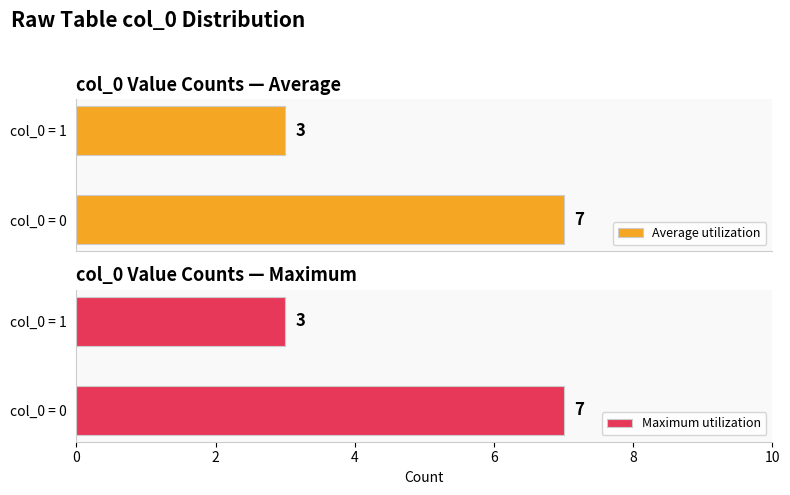

What is the sum of the Maximum utilization values at col_0 = 1 and col_0 = 0?

10